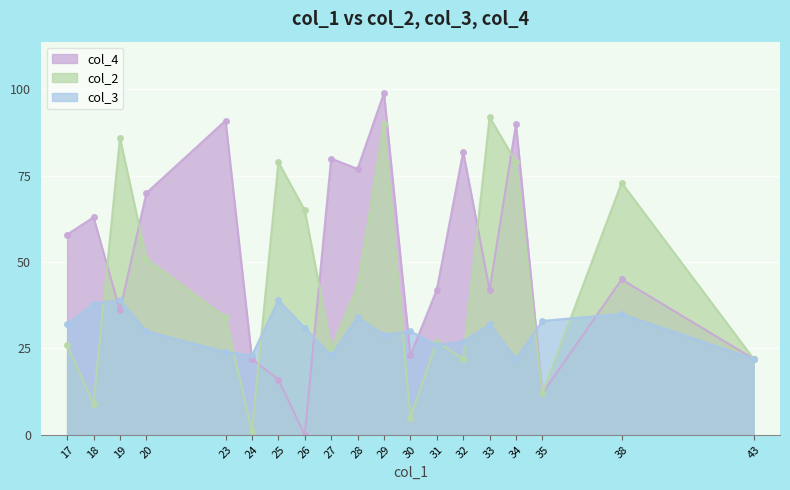

Reading left to right, list all the values displayed in this chart.

col_4: 17=58	18=63	19=36	20=70	23=91	24=22	25=16	26=0	27=80	28=77	29=99	30=23	31=42	32=82	33=42	34=90	35=12	38=45	43=22
col_2: 17=26	18=9	19=86	20=51	23=34	24=1	25=79	26=65	27=25	28=43	29=90	30=5	31=27	32=22	33=92	34=79	35=12	38=73	43=22
col_3: 17=32	18=38	19=39	20=30	23=24	24=23	25=39	26=31	27=23	28=34	29=29	30=30	31=26	32=27	33=32	34=22	35=33	38=35	43=22